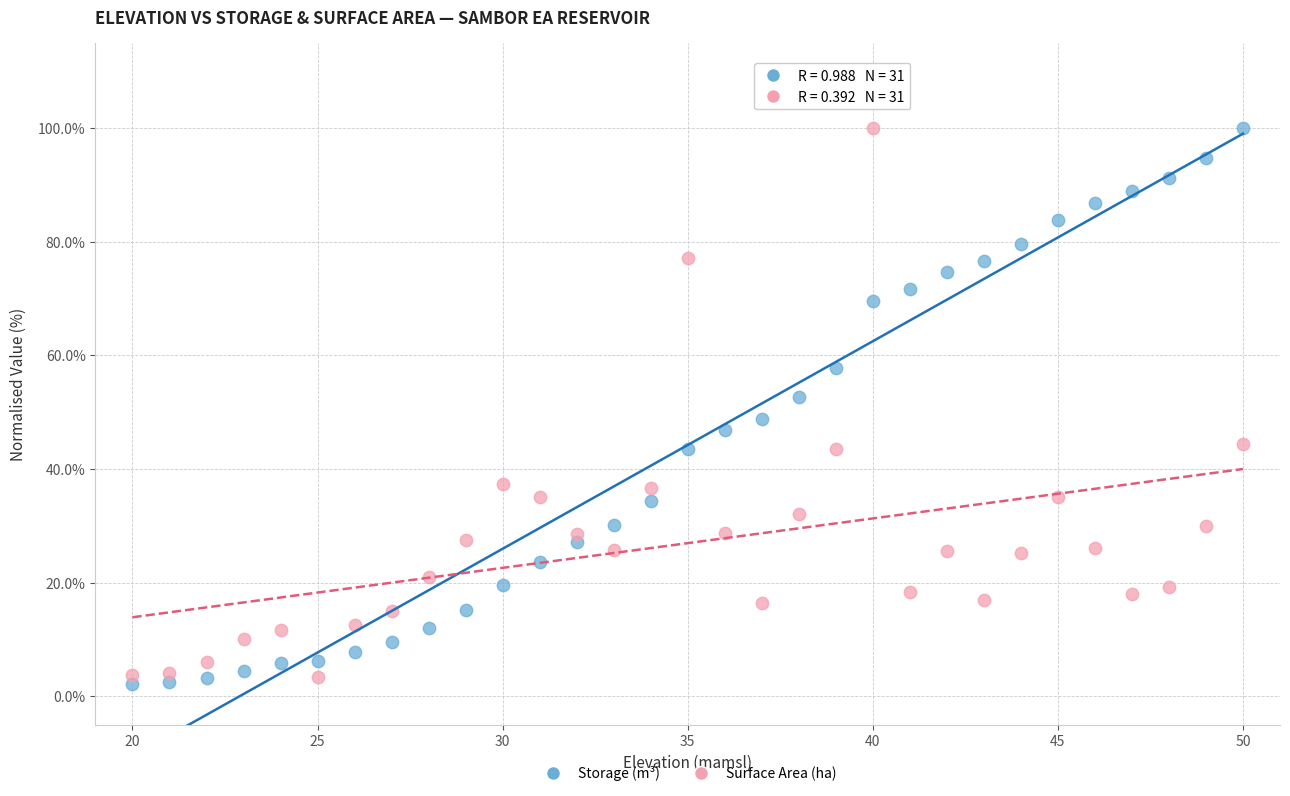

Across all data points, what is the range of Y values (max minus min)?

97.9